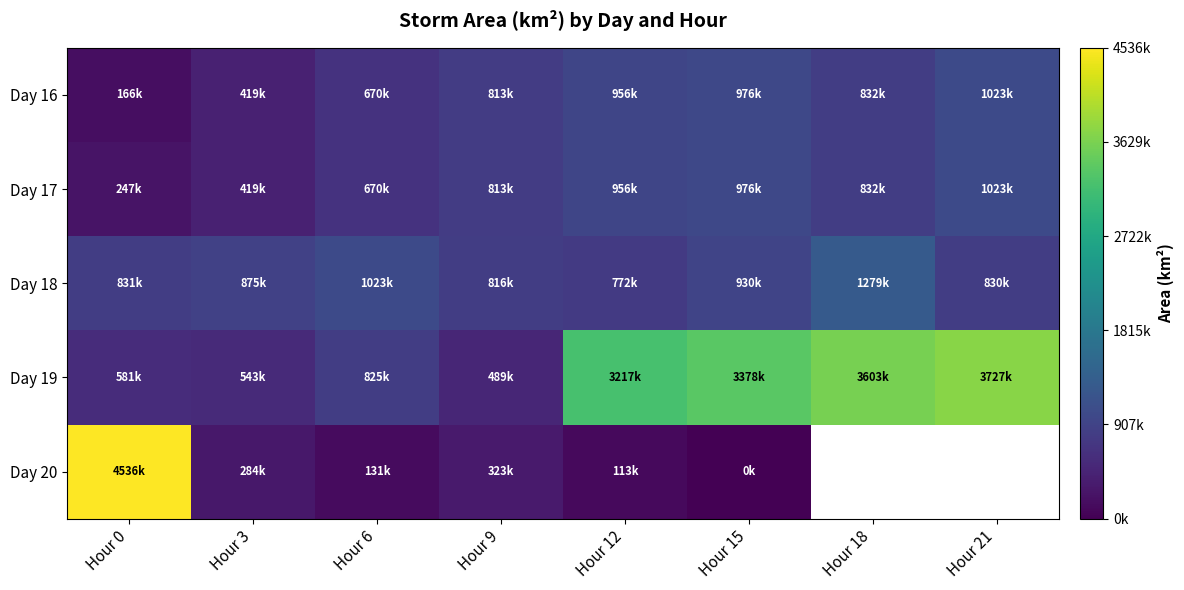

What is the maximum value for Day 18?

1279375.0